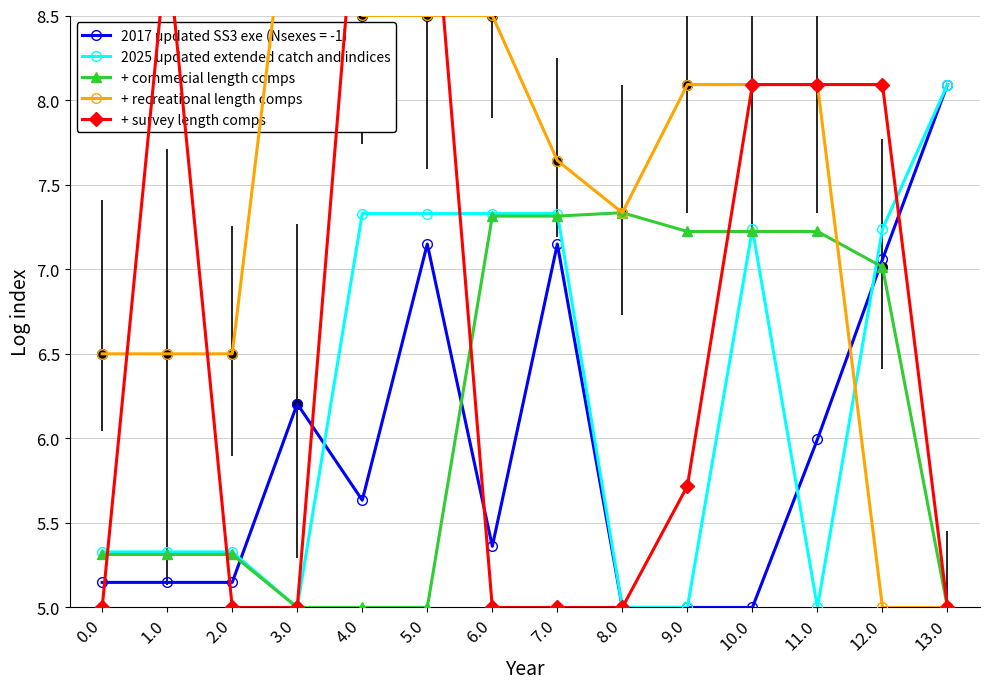

Rank the categories by + recreational length comps value from highest to lowest.

3.0, 4.0, 5.0, 6.0, 9.0, 10.0, 11.0, 7.0, 8.0, 0.0, 1.0, 2.0, 12.0, 13.0